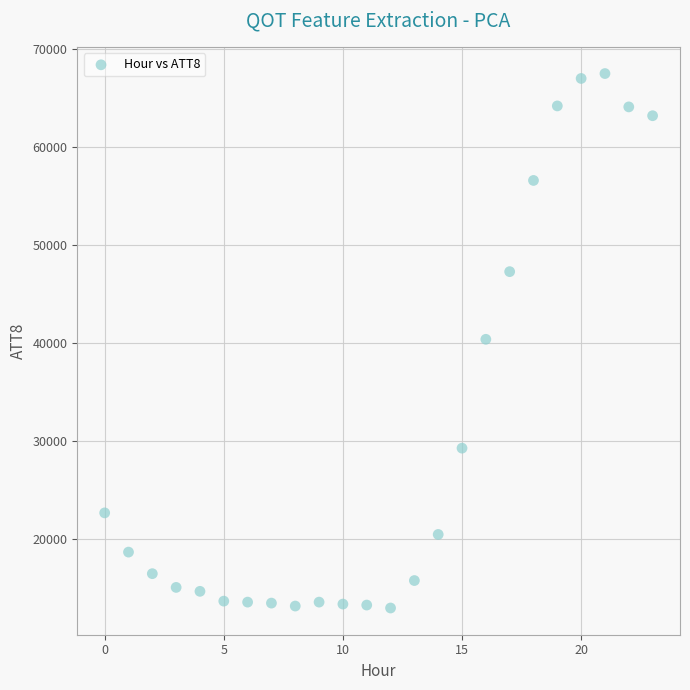

What is the range of Y values (max minus min)?

54500